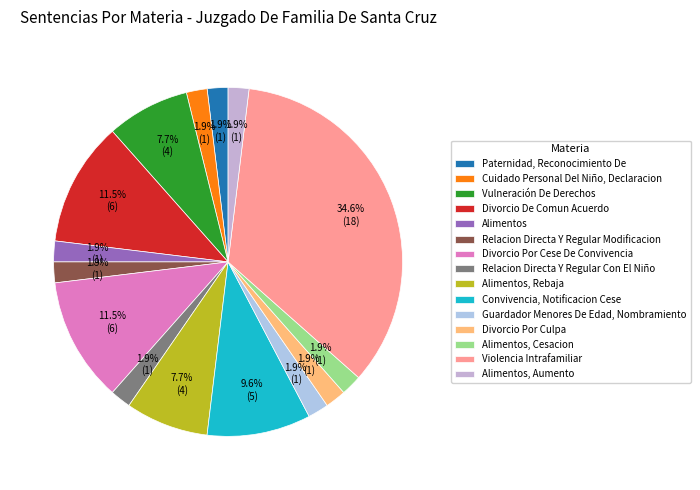

To the nearest percent, what is the combined percentage of Divorcio Por Cese De Convivencia and Vulneración De Derechos?

19%